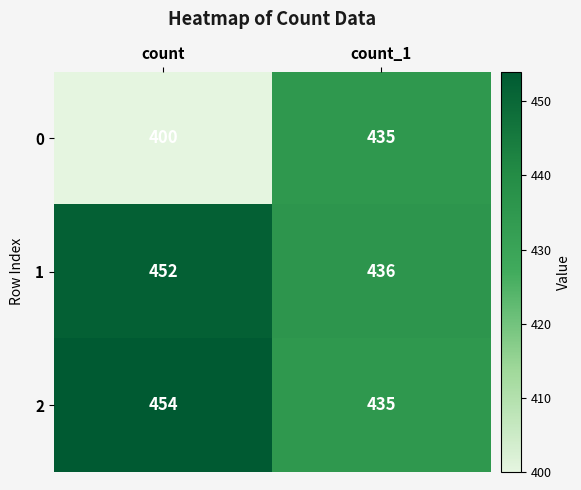

Which series has the widest spread of values?

0